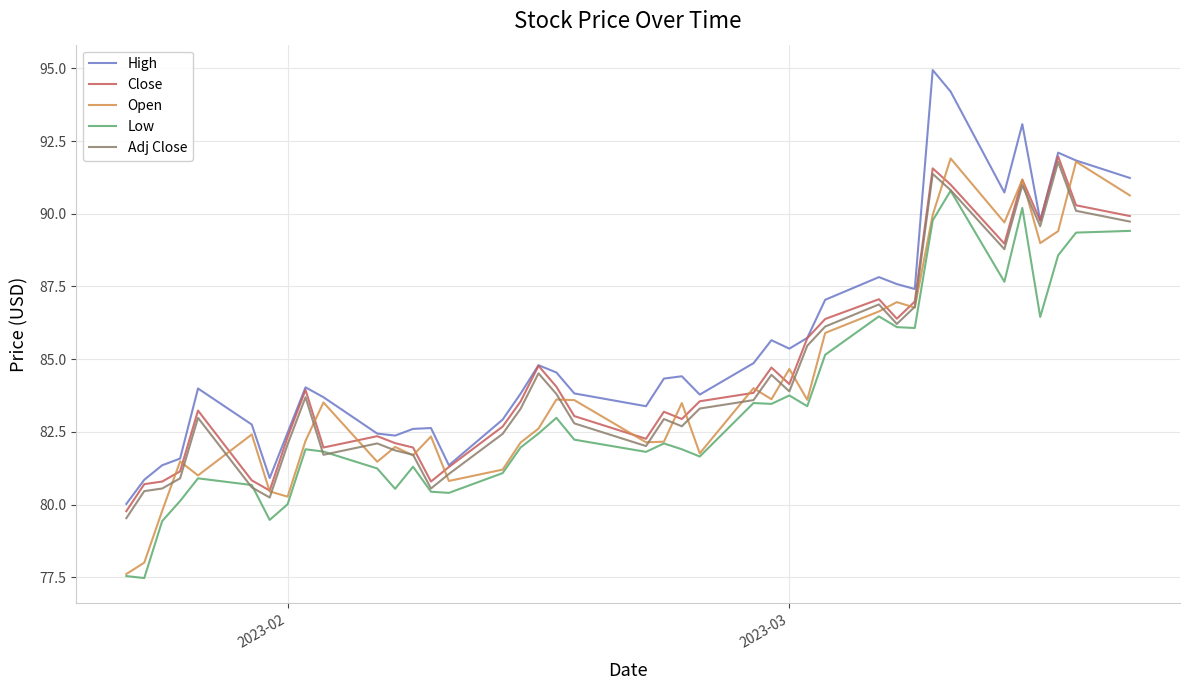

True or false: High and Low cross at least once.

False